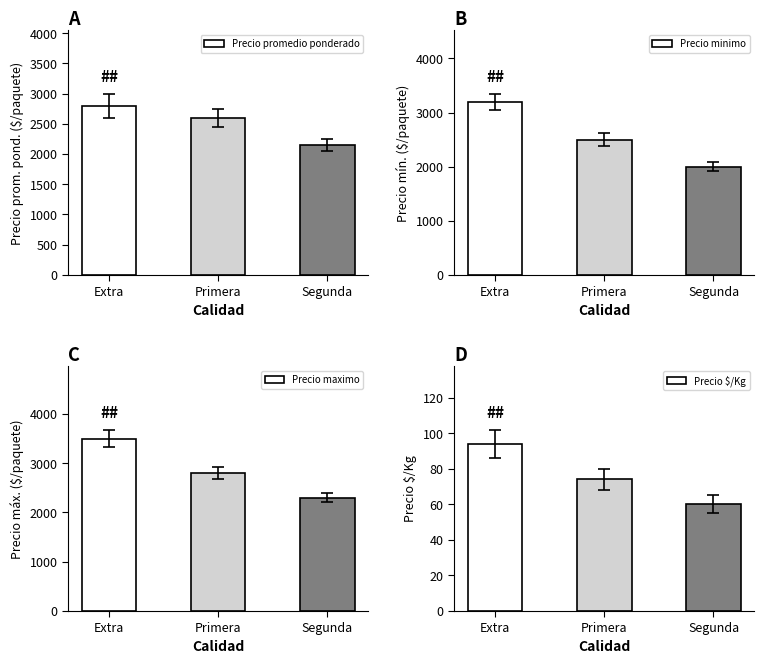

Is it true that Precio minimo equals 2500 at Primera?

True